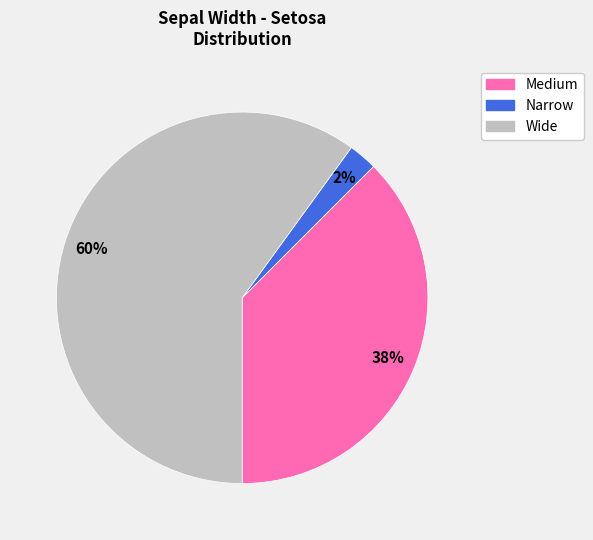

What is the majority slice?

Wide